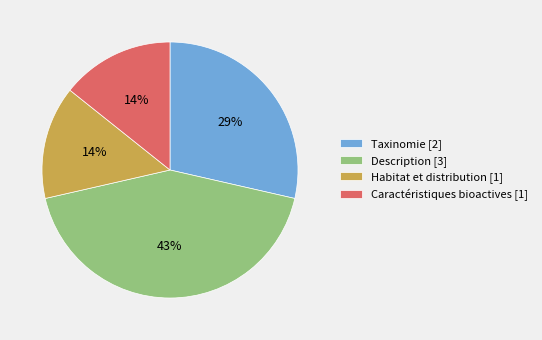

Is there a majority slice in this chart?

No